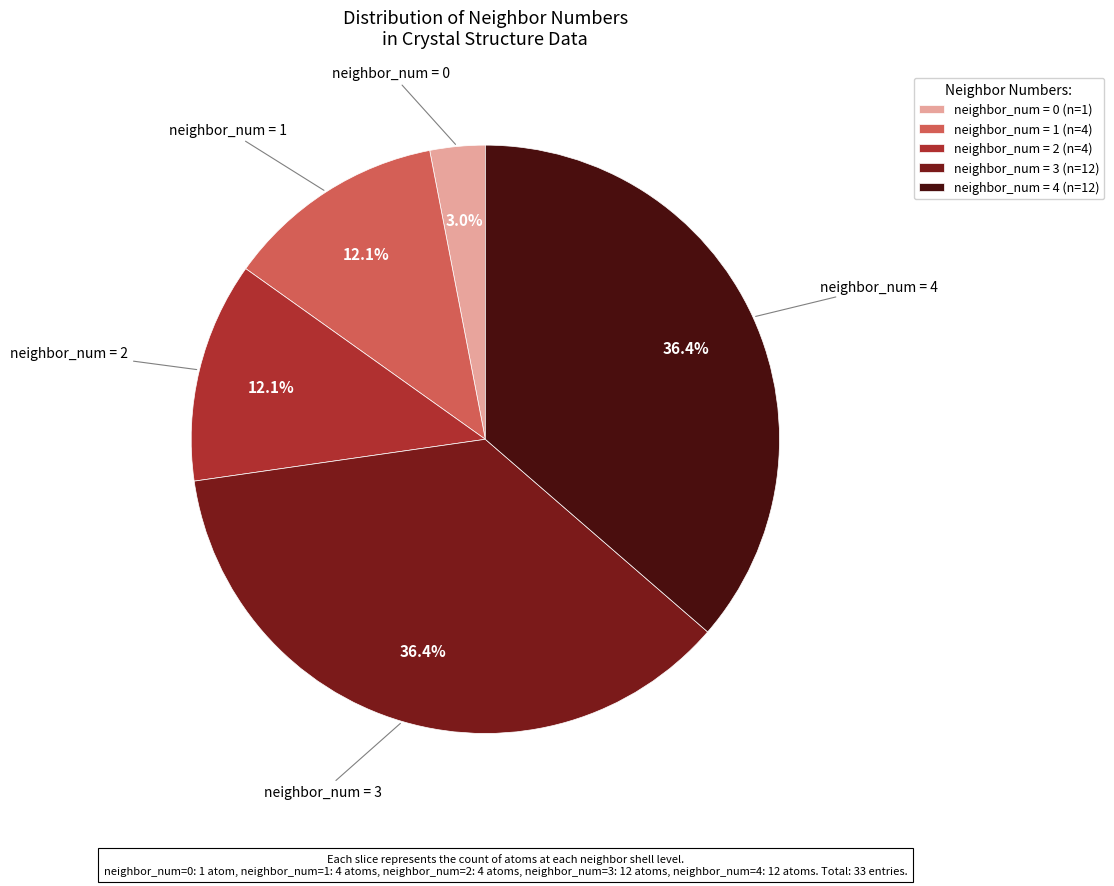

Approximately how many times larger is the value at neighbor_num = 2 (n=4) compared to neighbor_num = 4 (n=12)?

0.3